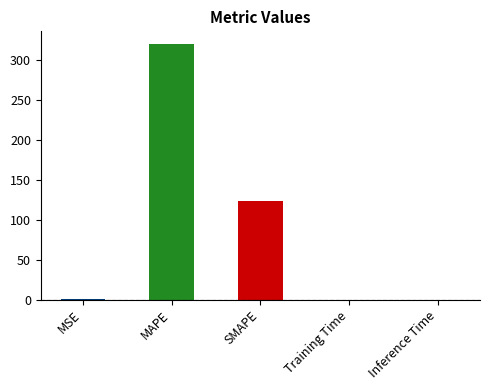

Count the number of categories in the chart.

5